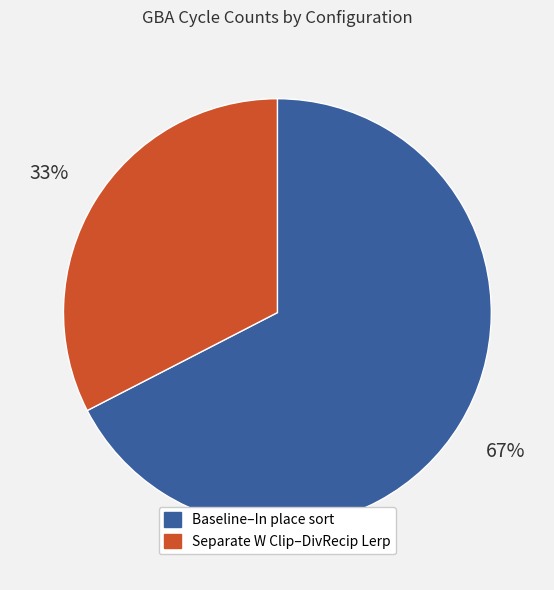

To the nearest percent, what percentage of the pie is Baseline–In place sort?

67%